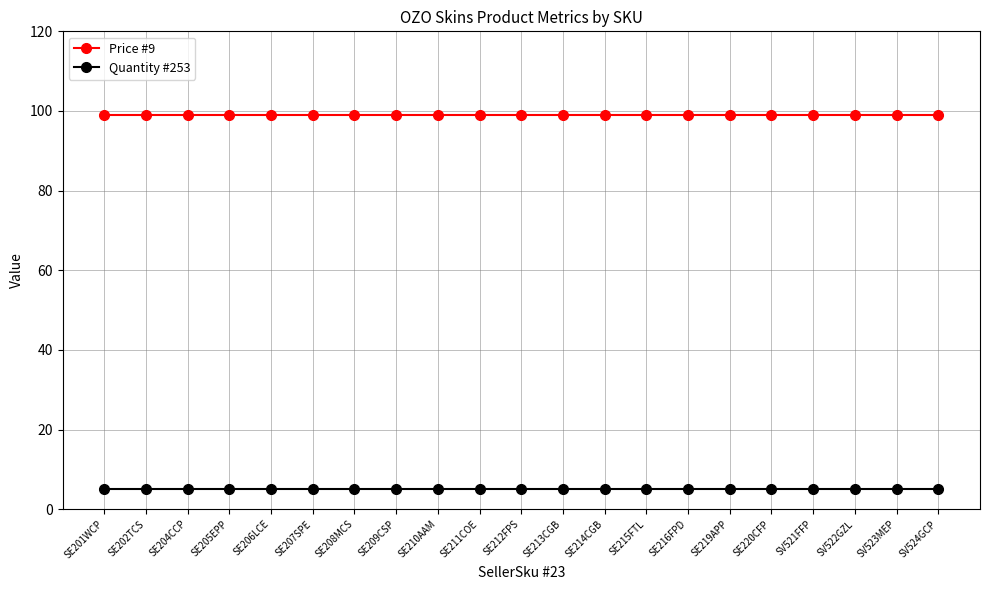

Rank the series by their average value, from lowest to highest.

Quantity #253, Price #9